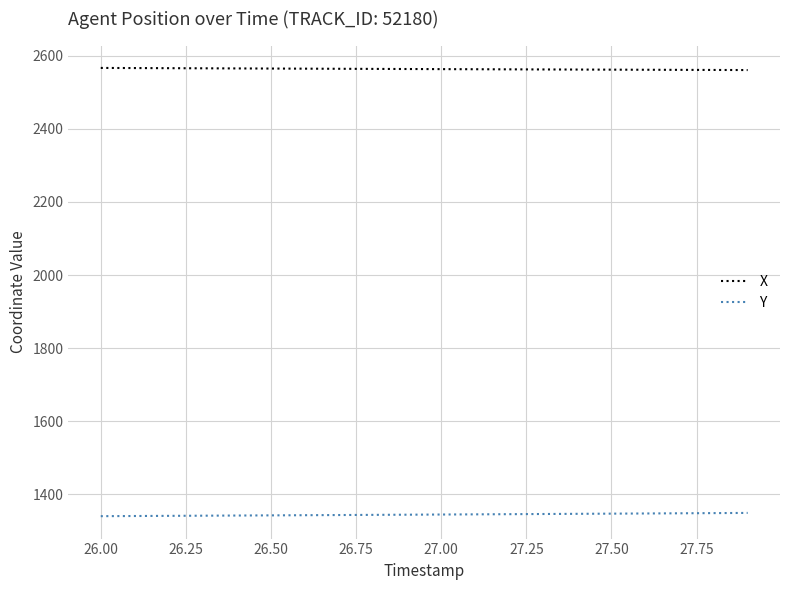

Count the number of data series in this chart.

2